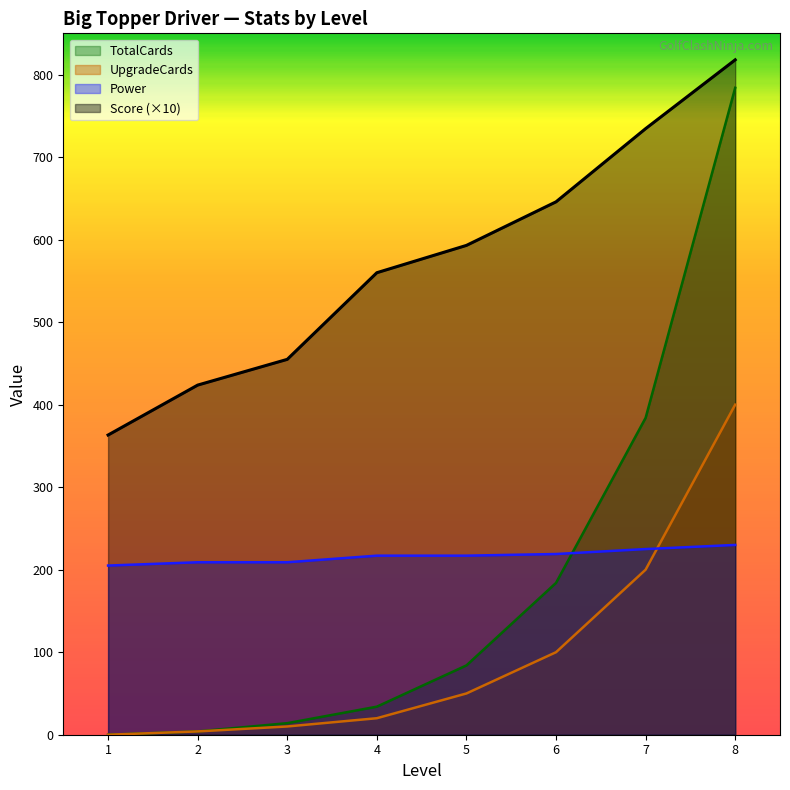

At 6, list the series in order from smallest to largest.

UpgradeCards, TotalCards, Power, Score (×10)